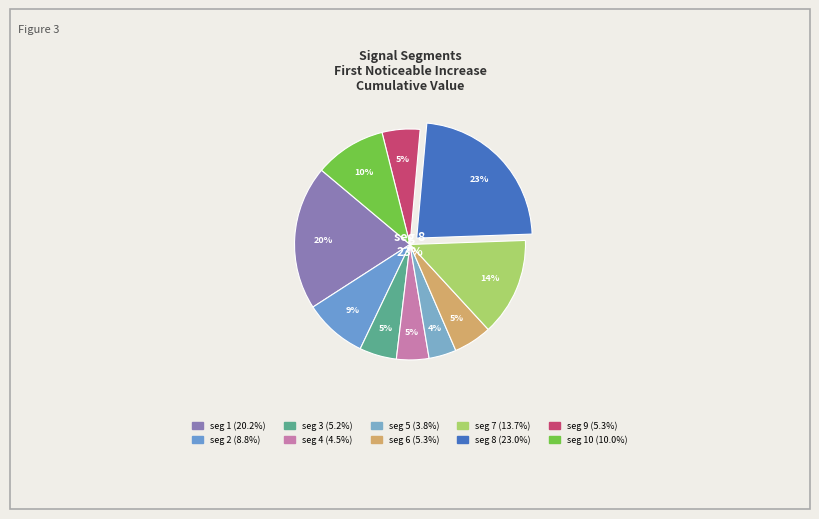

Is the sum of signal segment 1 and signal segment 5 greater than half?

No